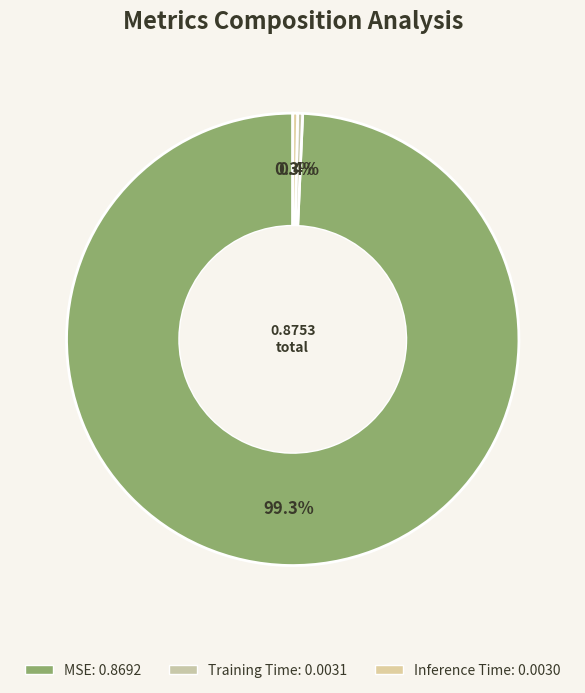

Combined, what portion of the pie is MSE and Training Time?

99.7%